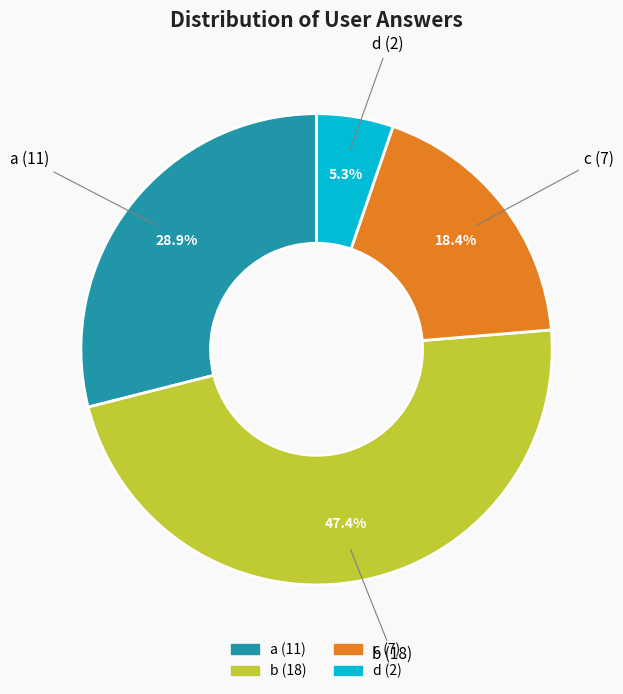

Is there any slice that represents more than half of the pie?

No